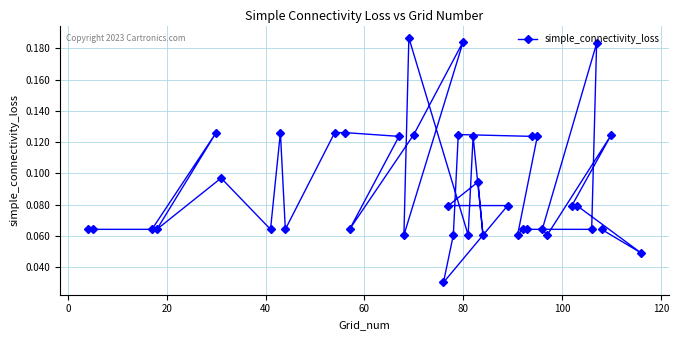

How many values are between 0 and 1?

40